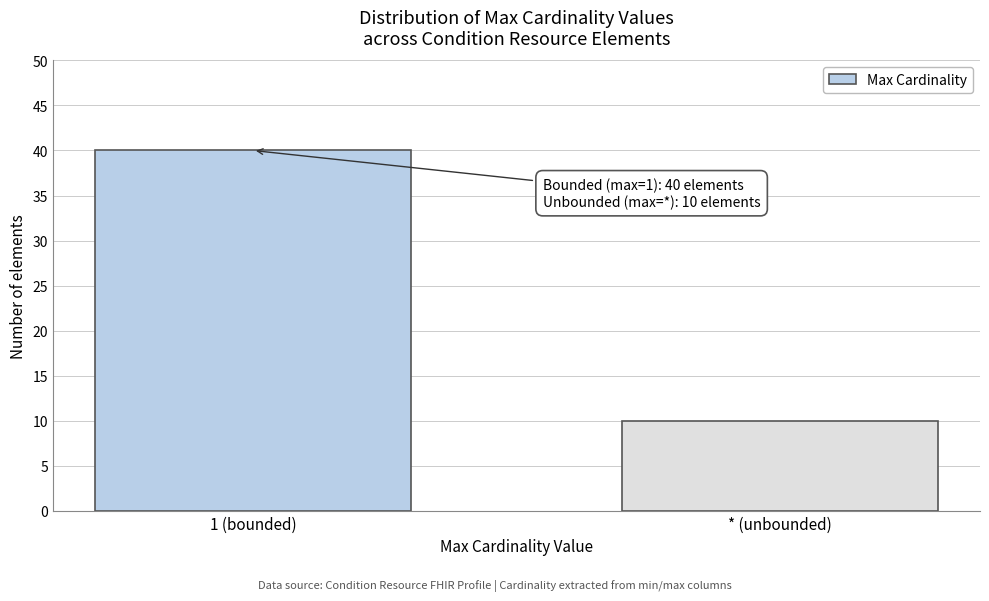

Reading left to right, extract all data points from this chart.

40	10